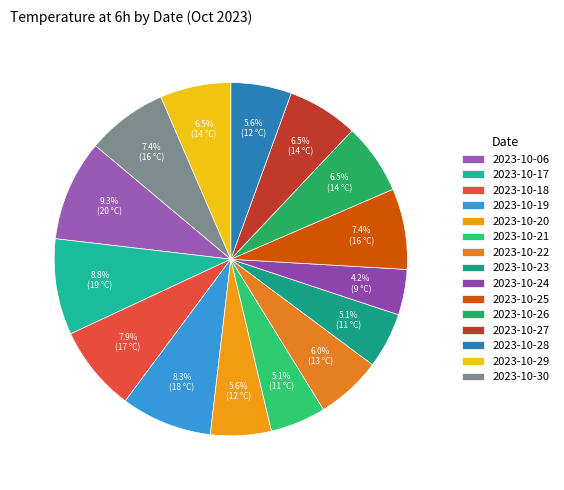

What percentage is the 2023-10-24 slice, to the nearest percent?

4%